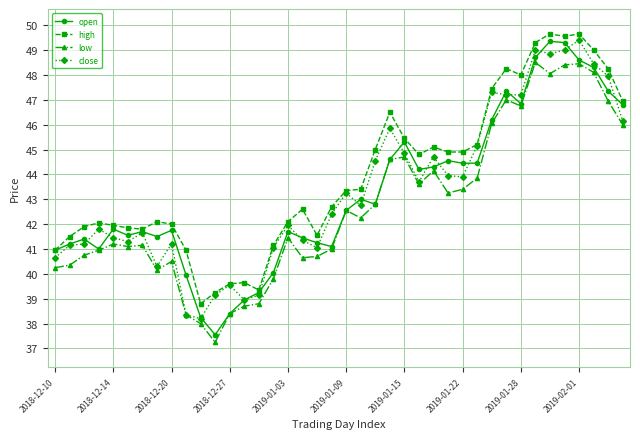

True or false: open has more than 2 interior local peaks.

True